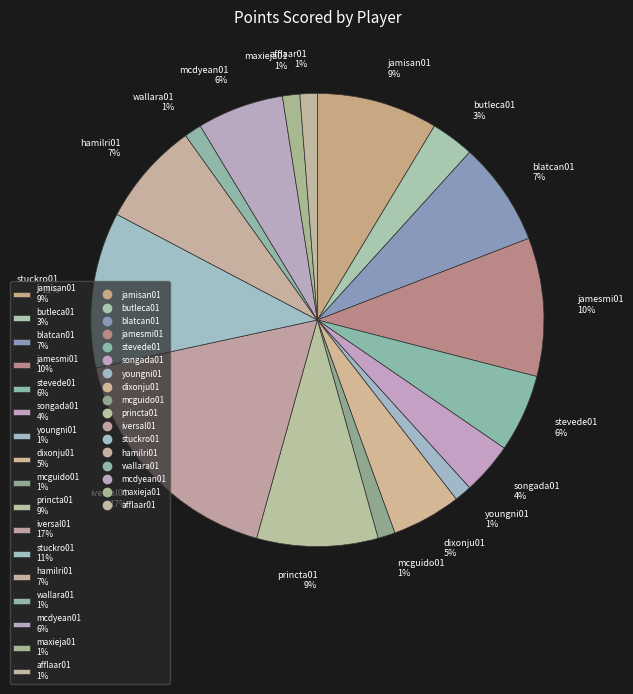

Is it true that youngni01 is 1% of the pie?

True